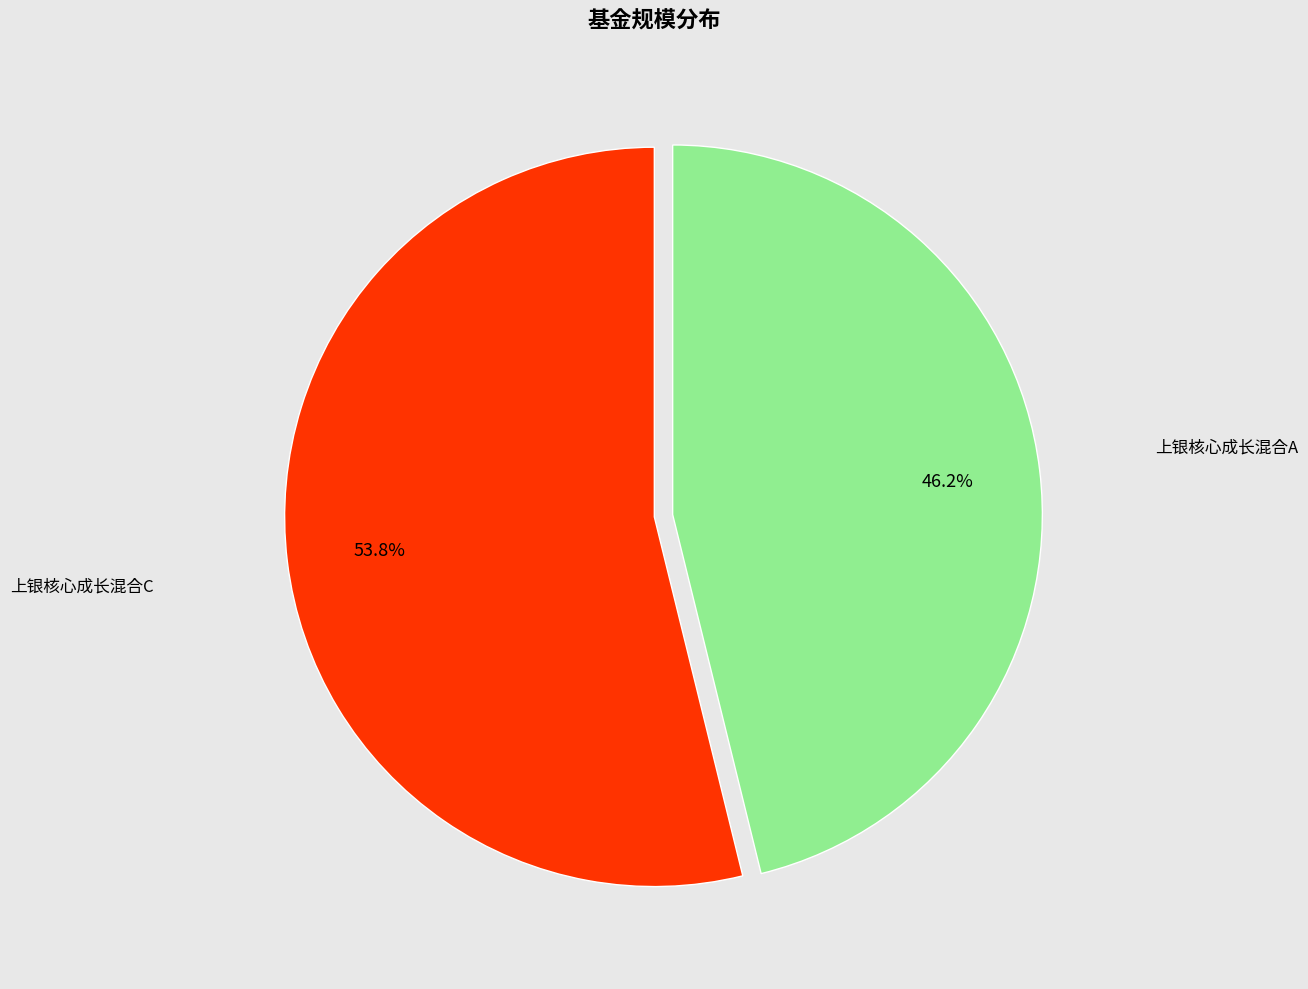

Which category has the biggest portion of the pie?

上银核心成长混合C